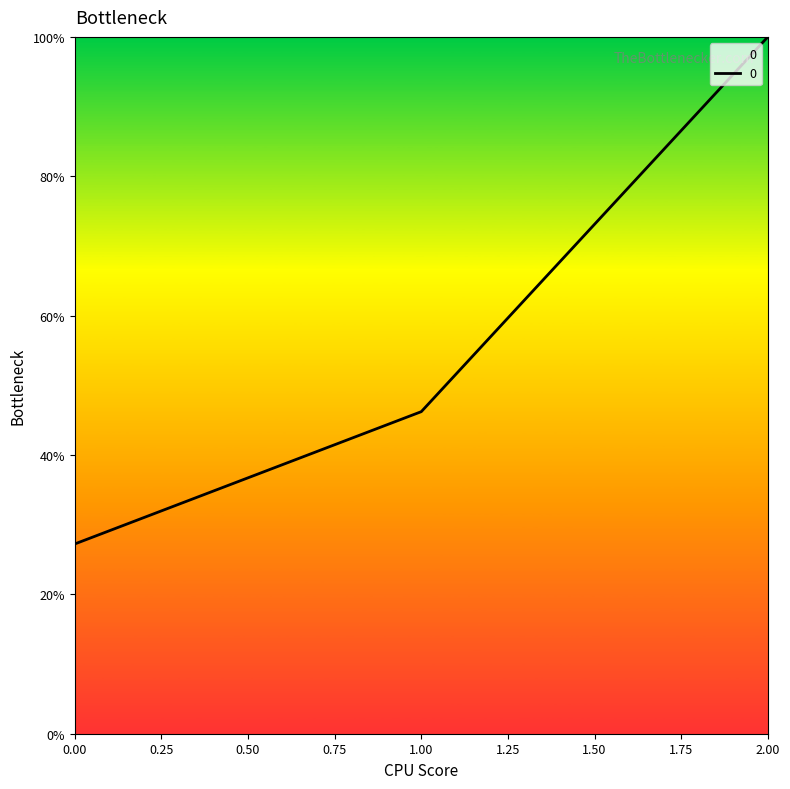

What is the change in value from 0.00 to 1.00?

+19.0